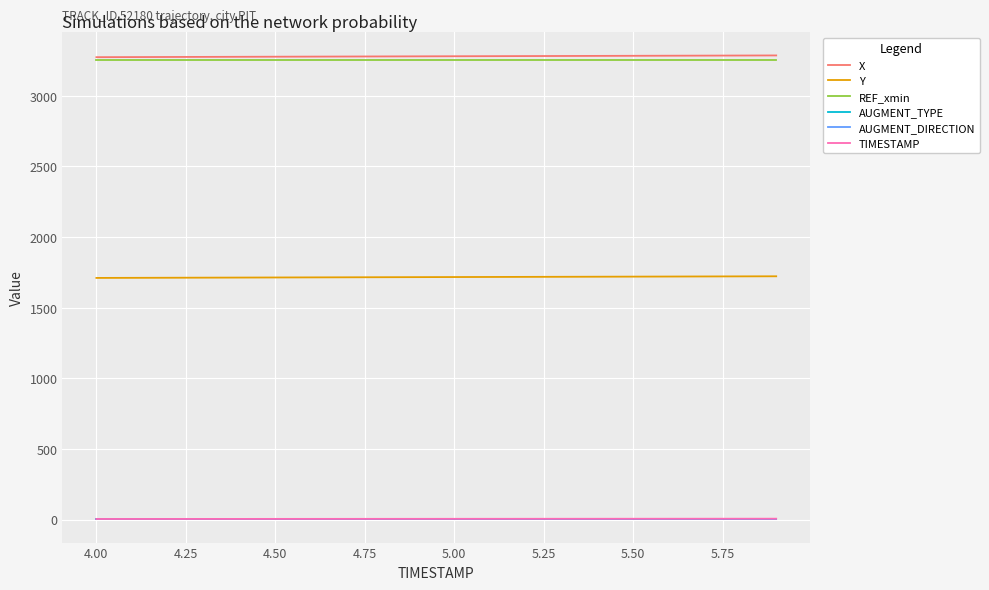

Does the chart have visible grid lines?

Yes